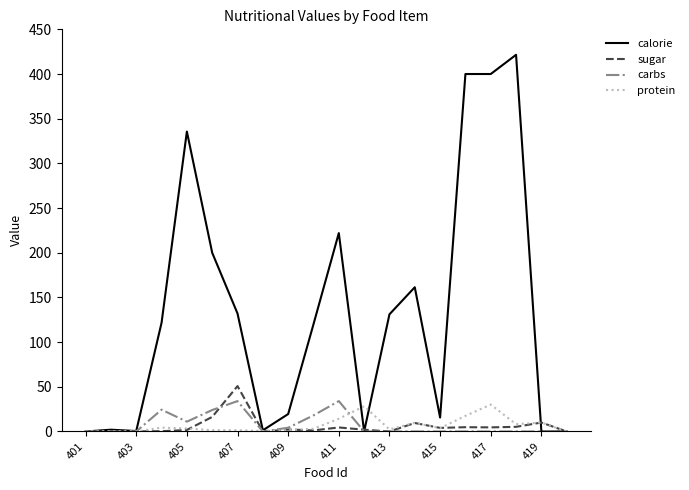

Which series has the largest total across all categories?

calorie